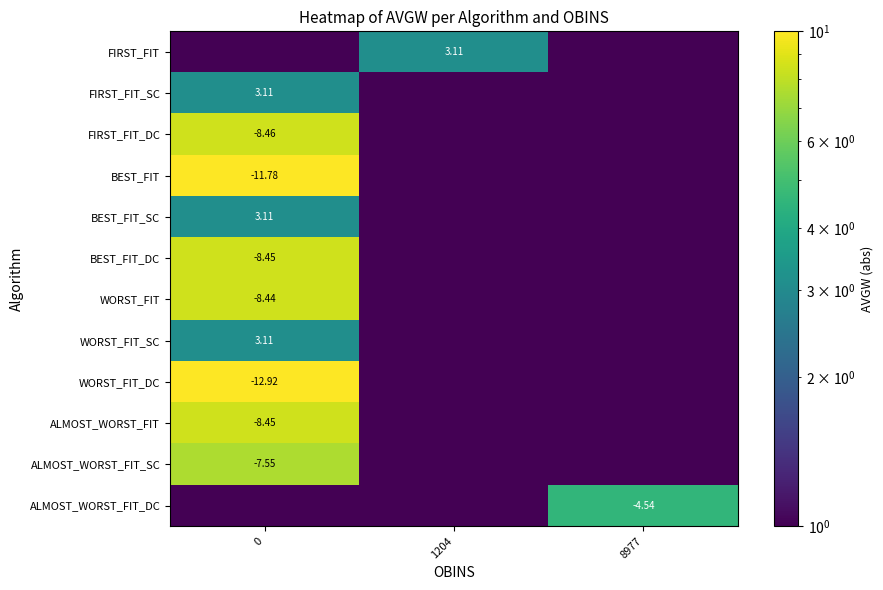

Reading left to right, what are all the values shown in this chart?

row_0: 0=0.0	1204=3.1	8977=0.0
row_1: 0=3.1	1204=0.0	8977=0.0
row_2: 0=8.5	1204=0.0	8977=0.0
row_3: 0=11.8	1204=0.0	8977=0.0
row_4: 0=3.1	1204=0.0	8977=0.0
row_5: 0=8.4	1204=0.0	8977=0.0
row_6: 0=8.4	1204=0.0	8977=0.0
row_7: 0=3.1	1204=0.0	8977=0.0
row_8: 0=12.9	1204=0.0	8977=0.0
row_9: 0=8.4	1204=0.0	8977=0.0
row_10: 0=7.5	1204=0.0	8977=0.0
row_11: 0=0.0	1204=0.0	8977=4.5